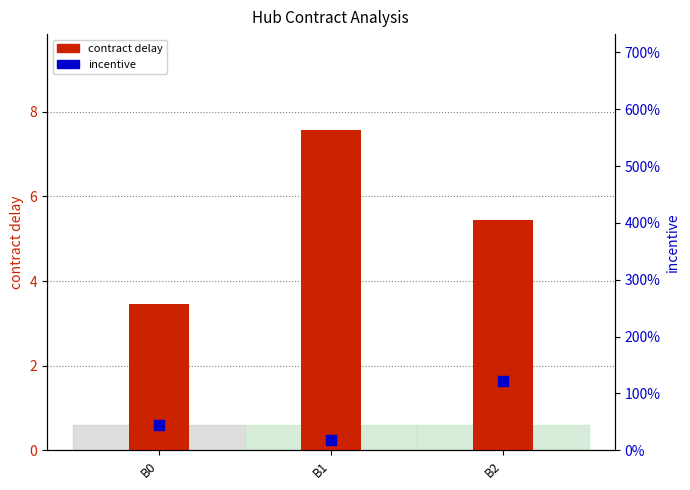

Is the value of contract delay at B1 greater than the value of incentive at B1?

Yes